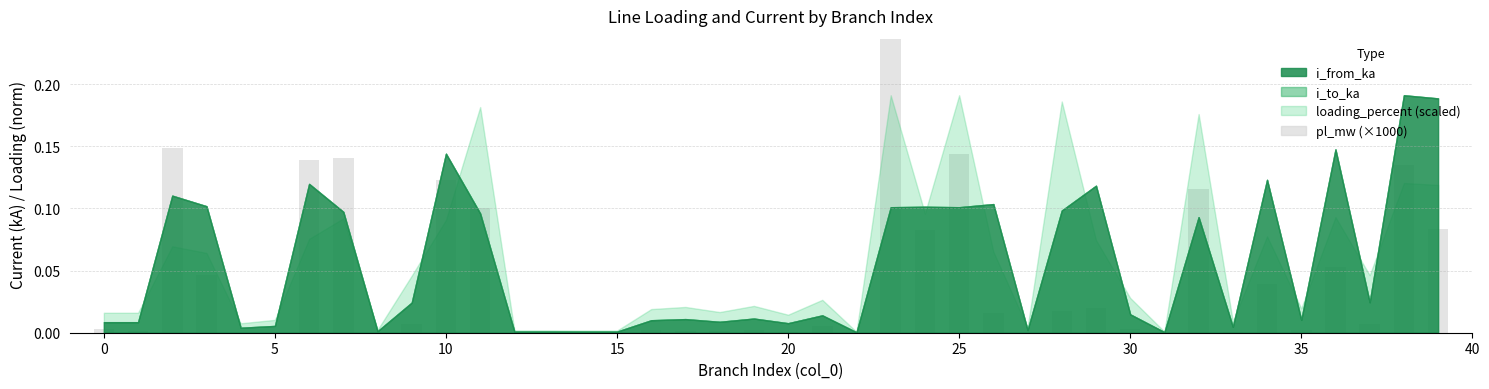

What is the sum of all values?

1.7